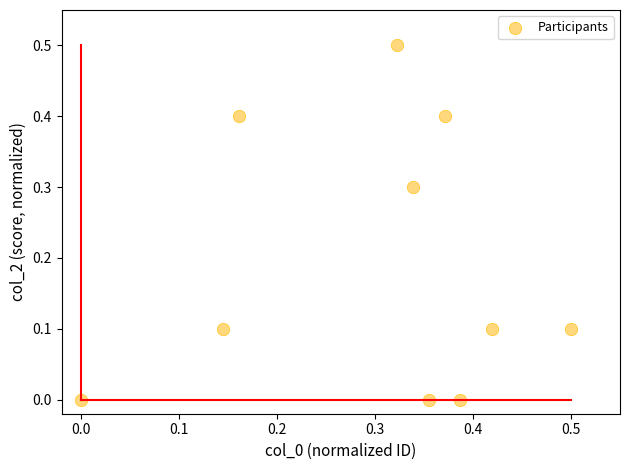

What is the range of X values (max minus min)?

0.5